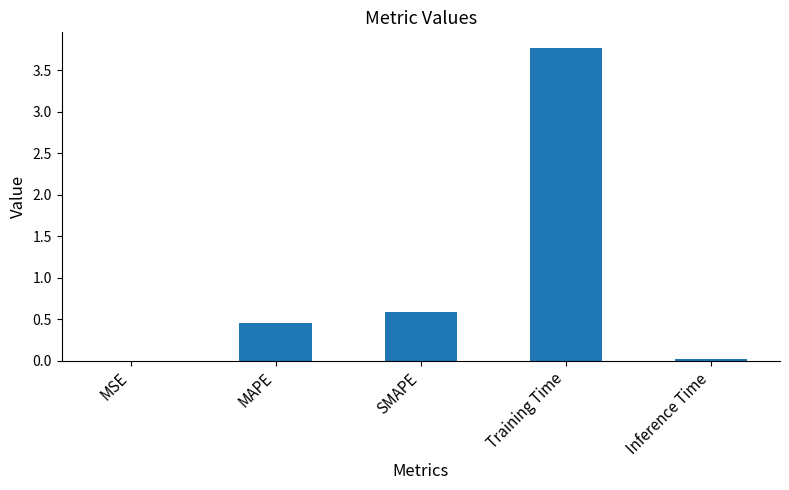

At which label is the value closest to 1?

SMAPE